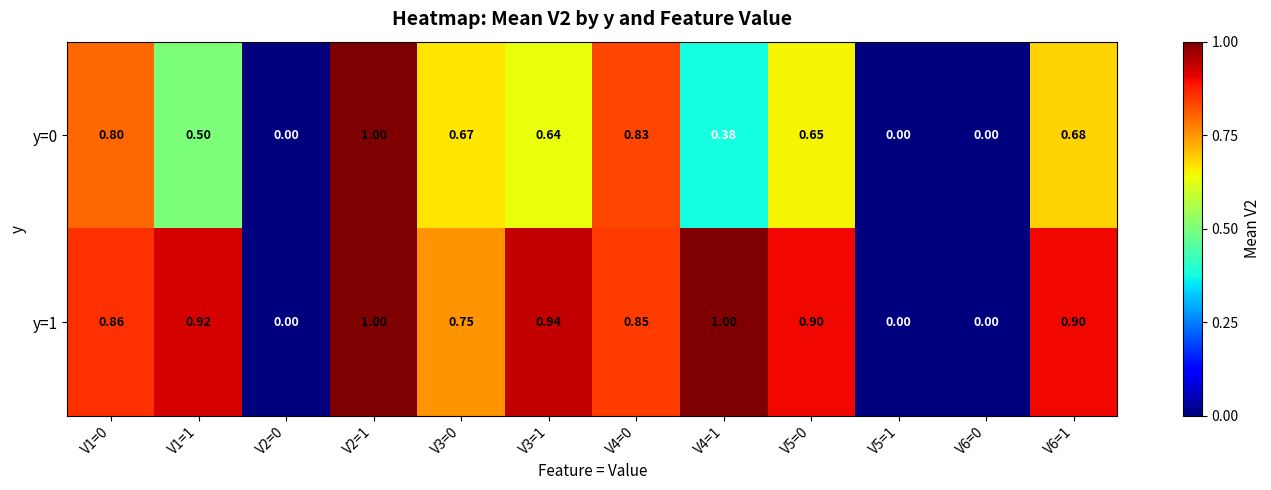

Is the value of y=0 at V1=1 greater than the value of y=1 at V6=0?

Yes